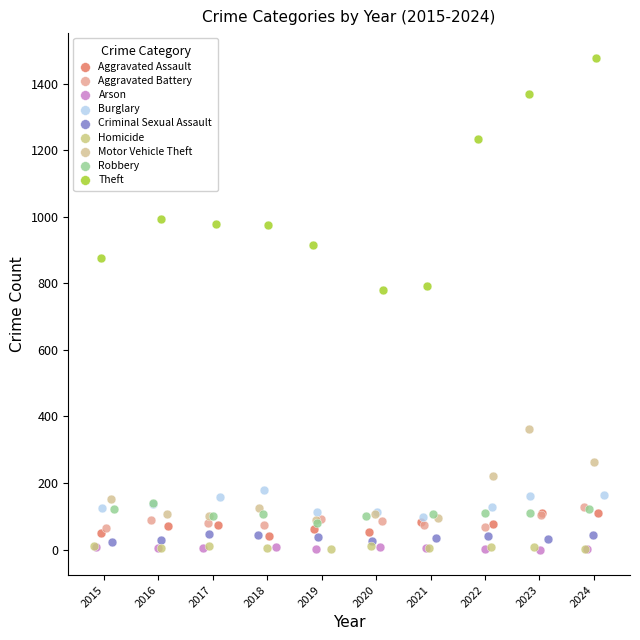

Which series reaches the maximum Y coordinate?

Theft